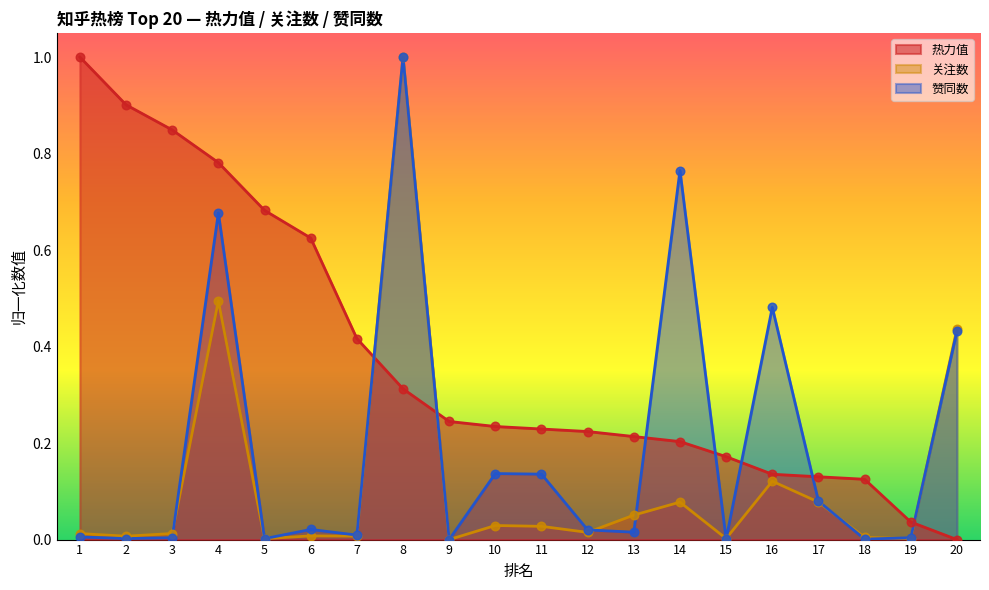

At which category is the sum across all series the highest?

8